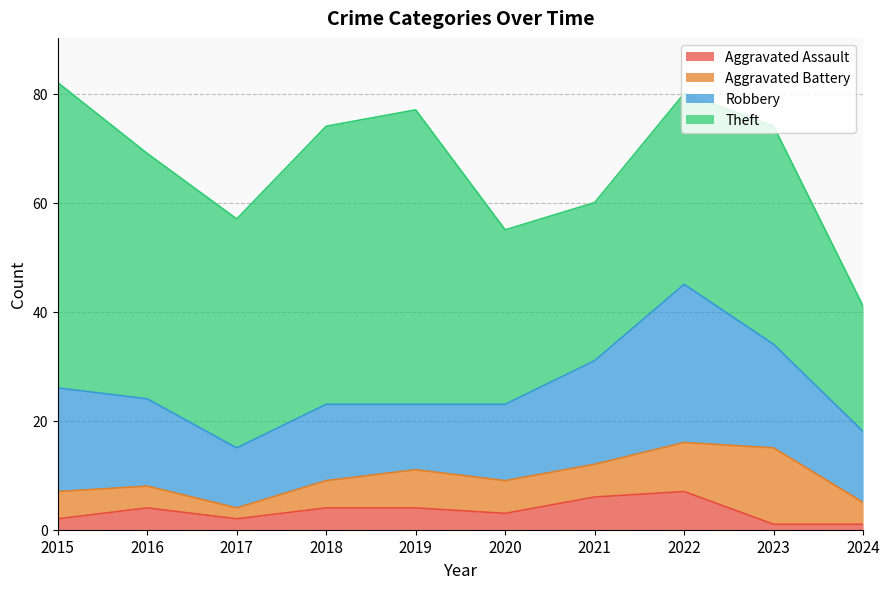

What value does the Aggravated Assault series have at 2016?

4